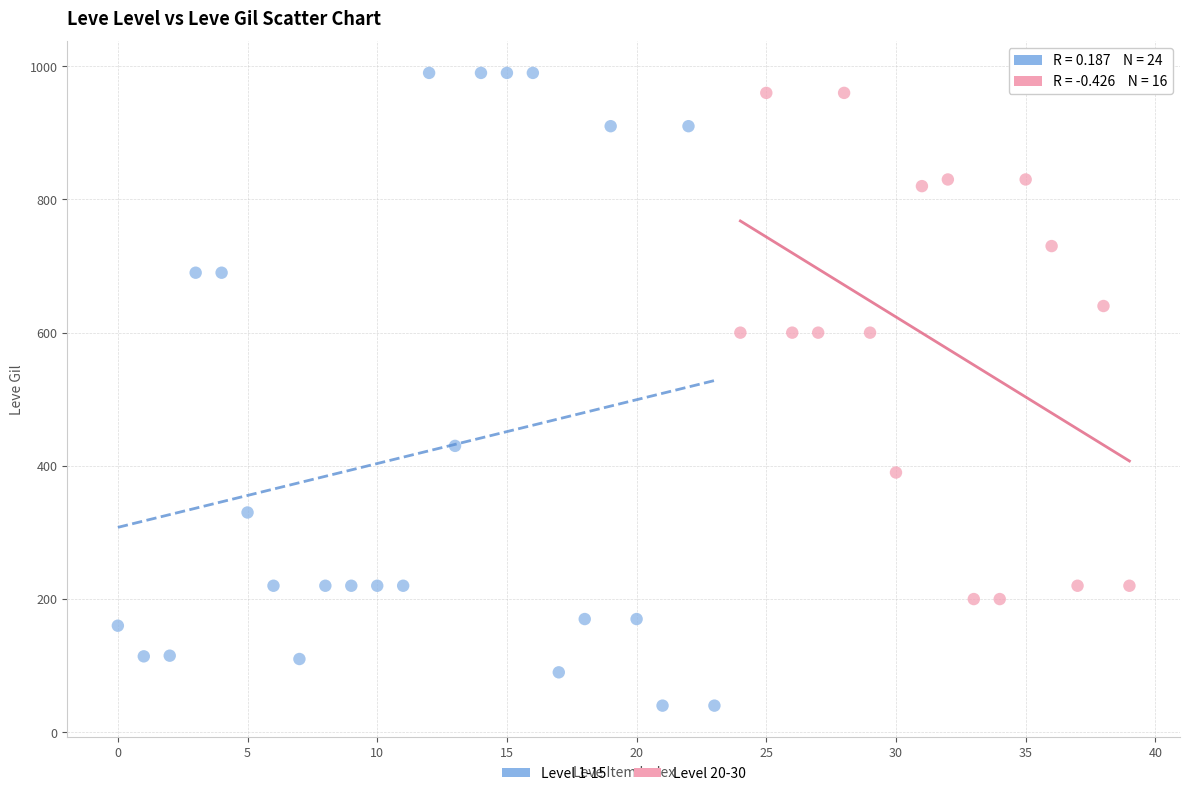

Which series reaches the minimum Y coordinate?

Level 1-15